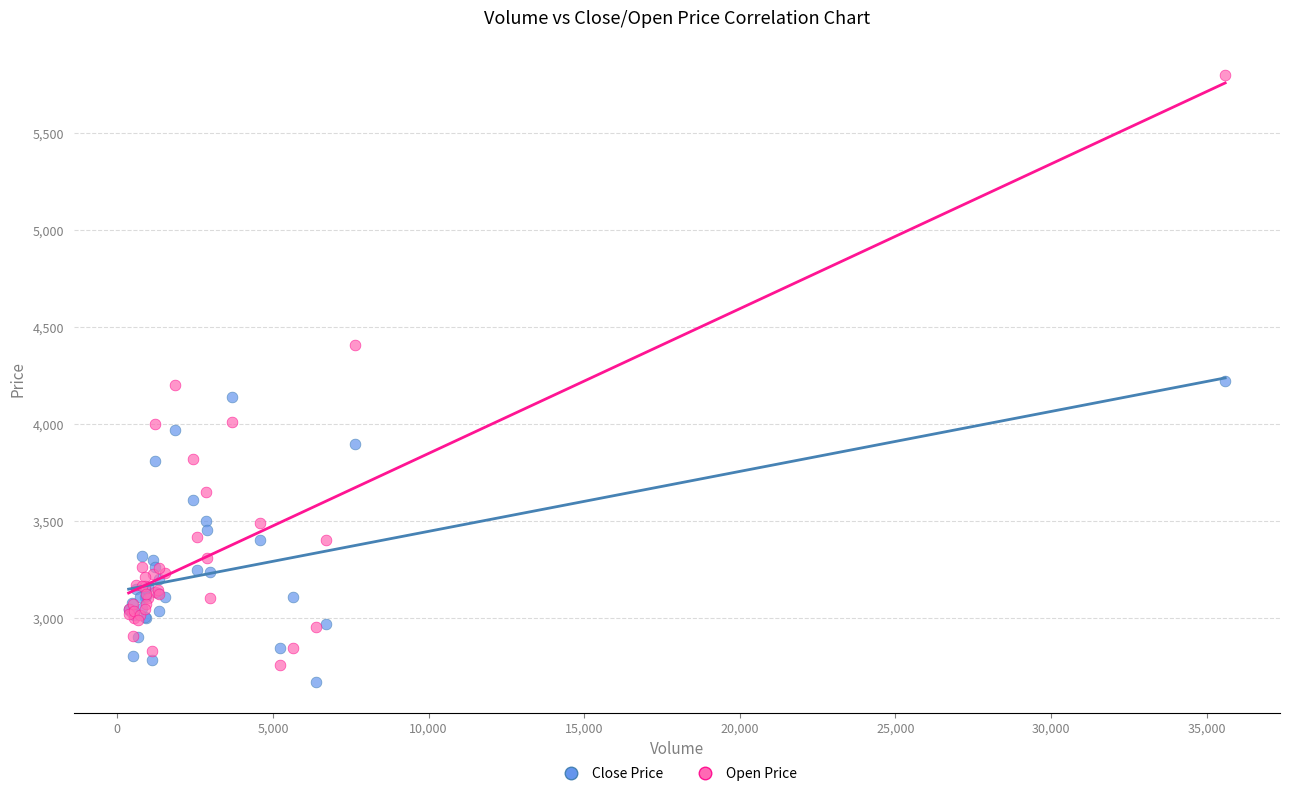

Which series reaches the maximum Y coordinate?

Open Price